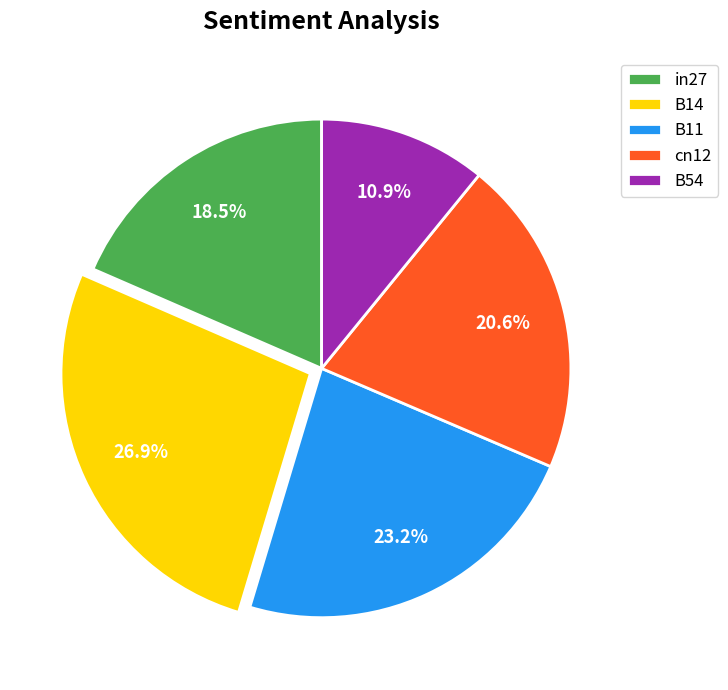

The cn12 slice represents 8% of the pie. True or false?

False